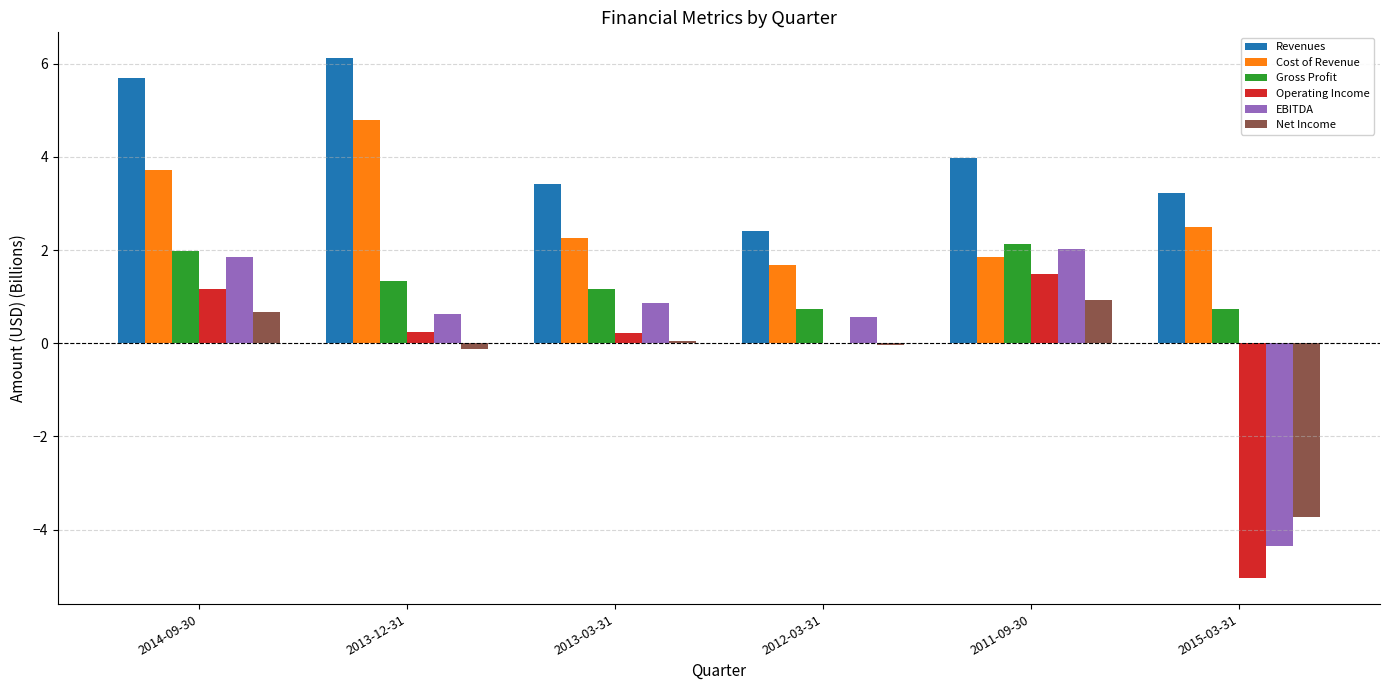

What is the average value of the Cost of Revenue series?

2.8